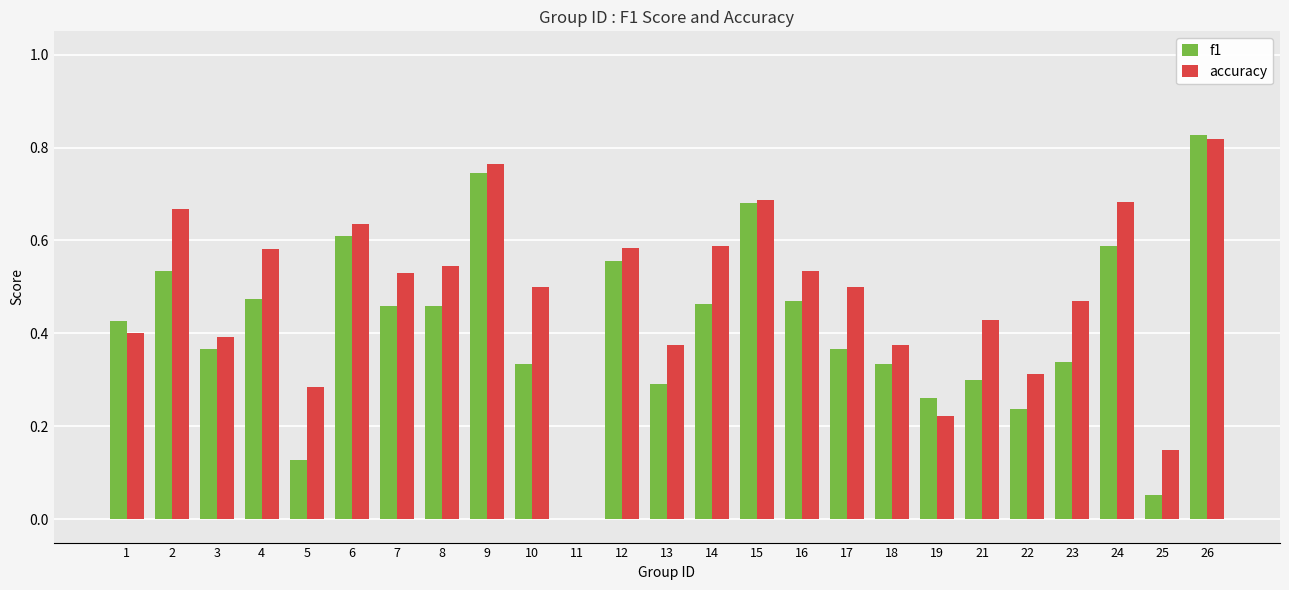

At which label does accuracy reach its peak?

26